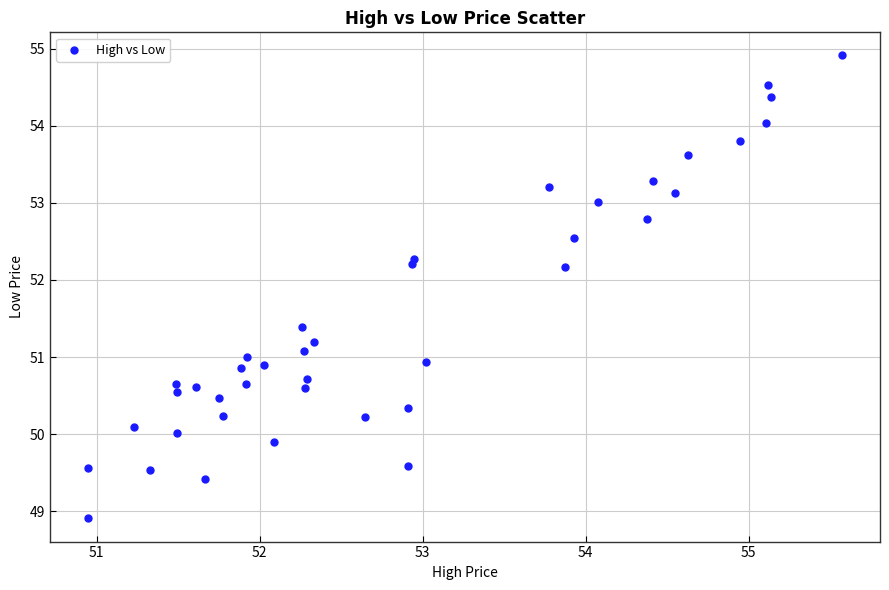

What is the range of Y values (max minus min)?

6.0